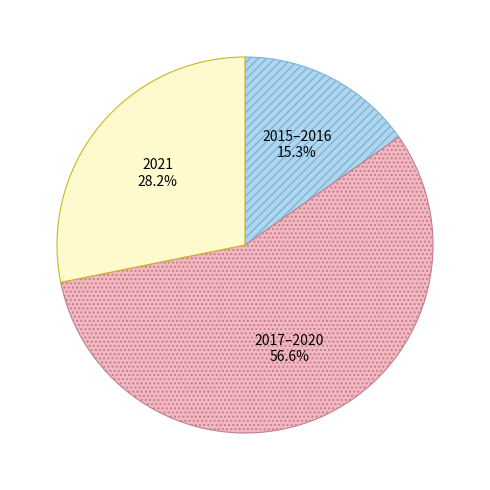

Rank the categories by value from lowest to highest.

2015–2016, 2021, 2017–2020